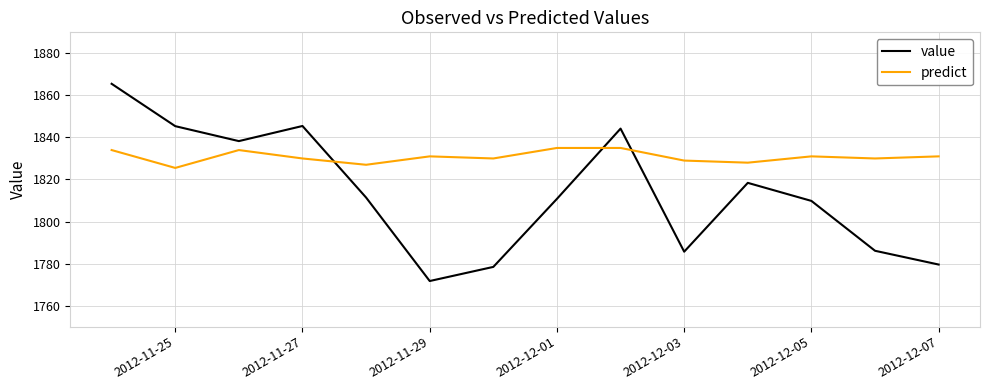

Rank the series by their average value, from lowest to highest.

value, predict